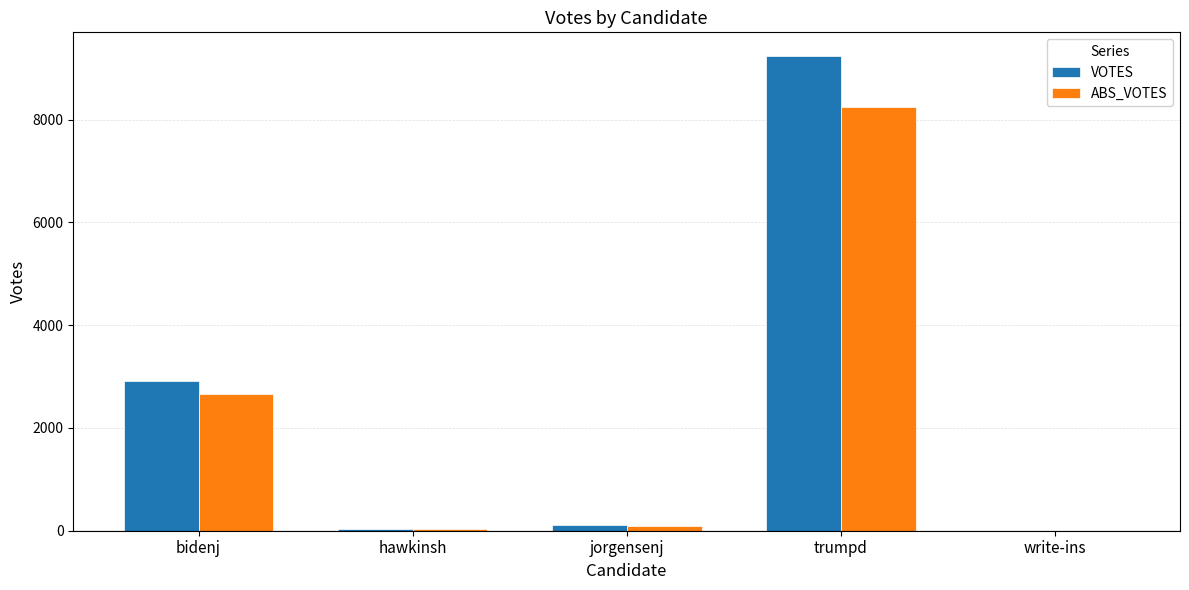

Which series has the largest total across all categories?

VOTES